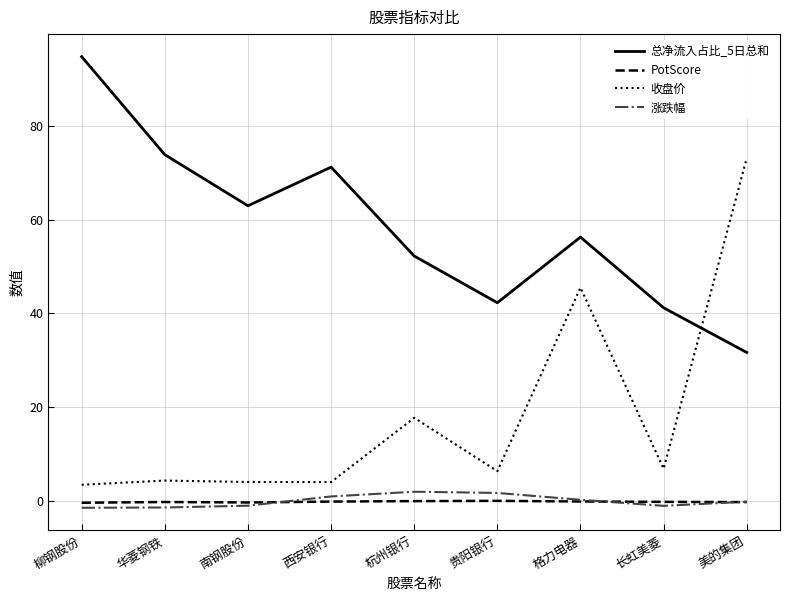

True or false: 涨跌幅 has more than 2 interior local peaks.

False